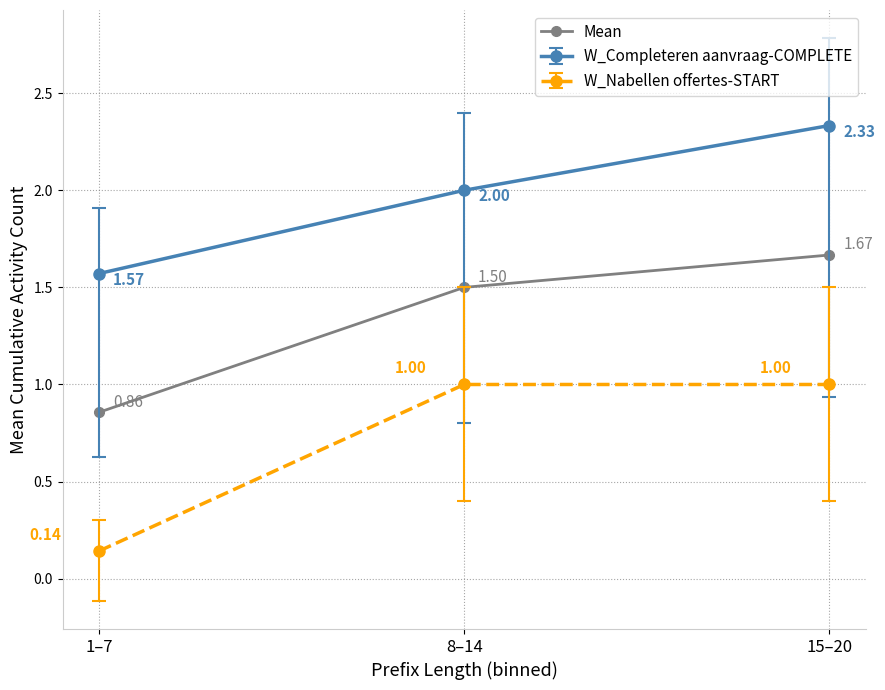

Rank the categories by Mean value from highest to lowest.

15–20, 8–14, 1–7